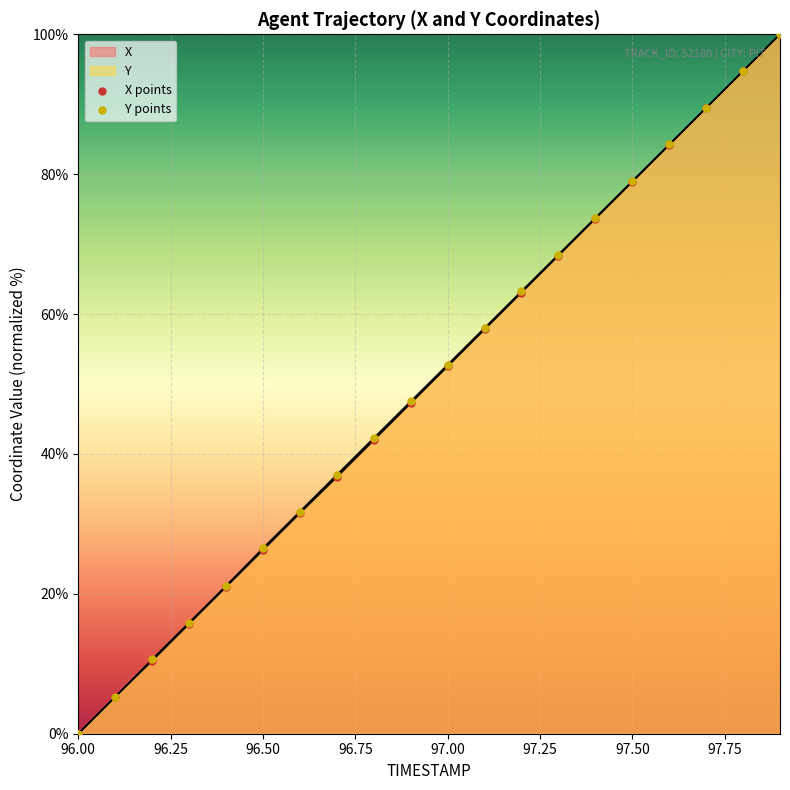

Which series has the widest spread of Y values?

X points